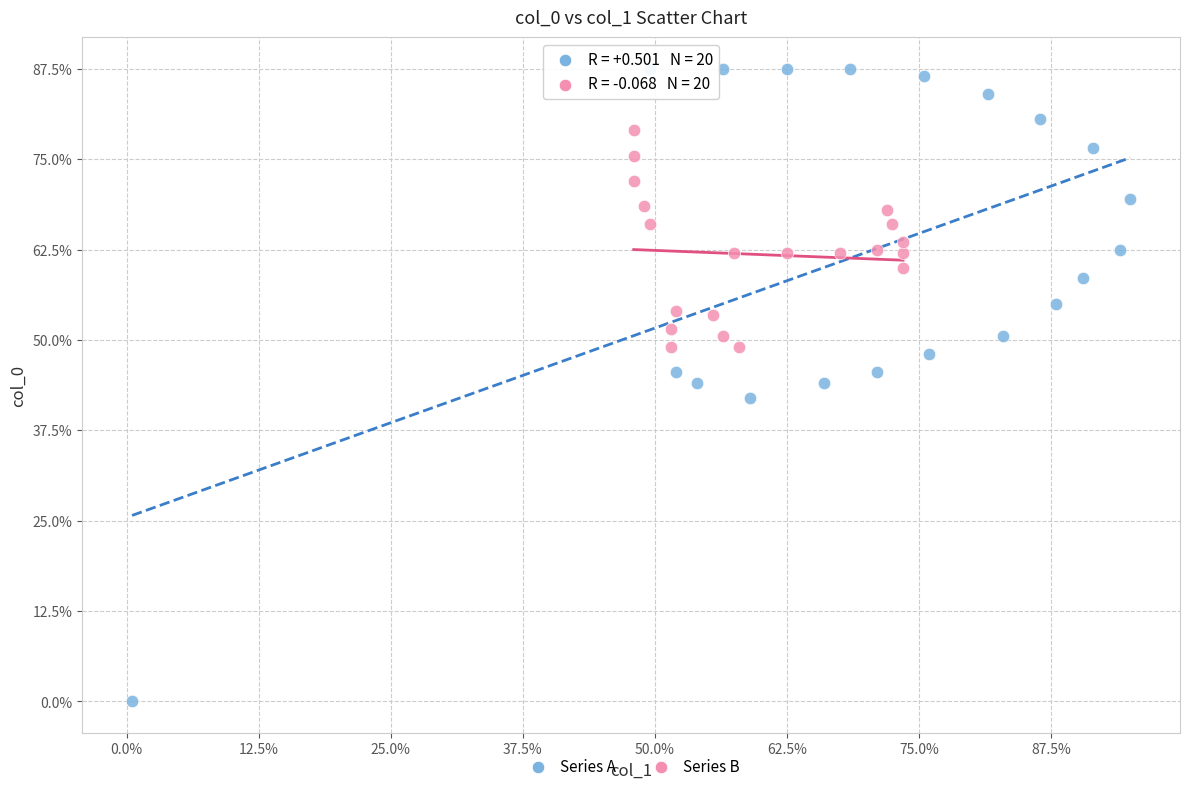

What are all the series names shown in the legend?

Series A, Series B